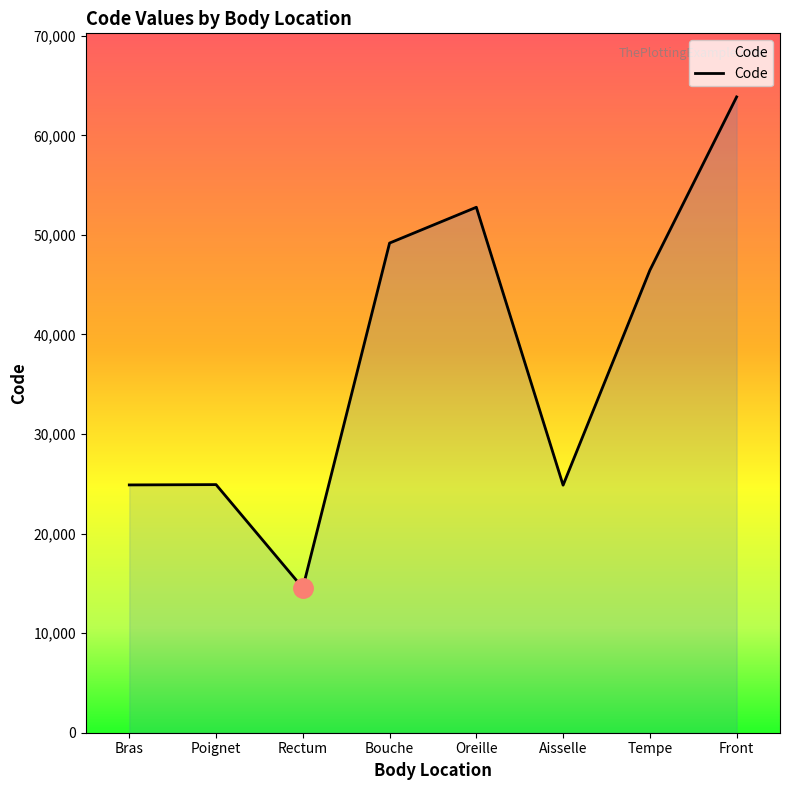

What is the difference between the values at Aisselle and Oreille?

27916